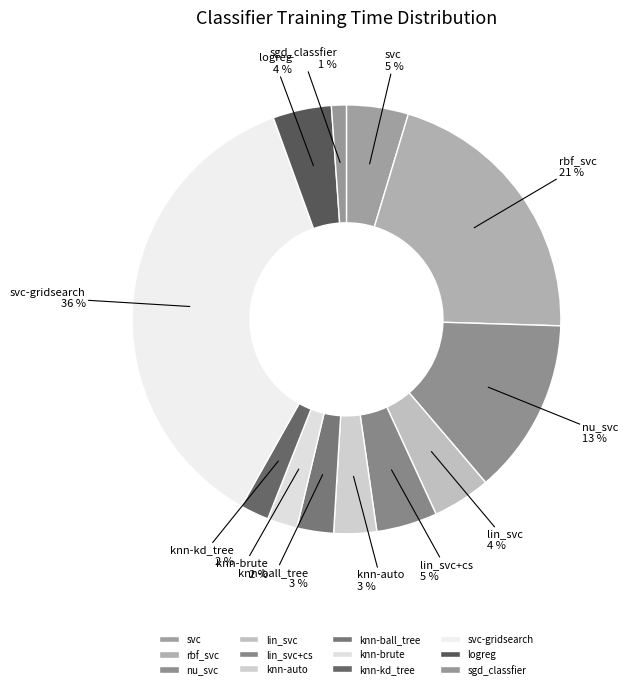

To the nearest percent, what is the average slice percentage?

8%